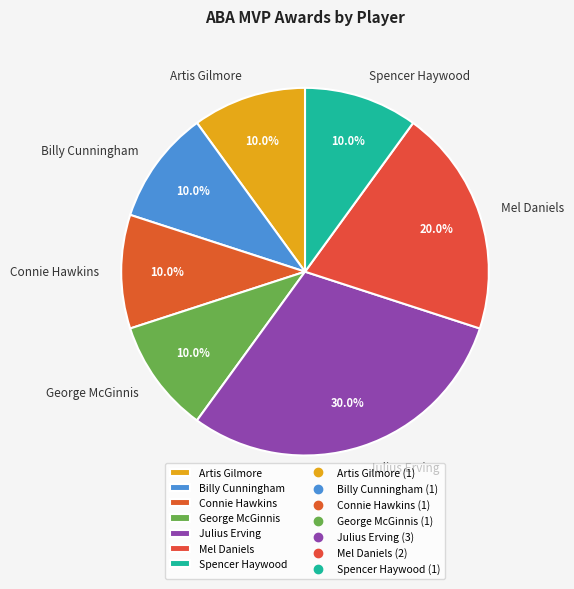

Is there any slice that represents more than half of the pie?

No